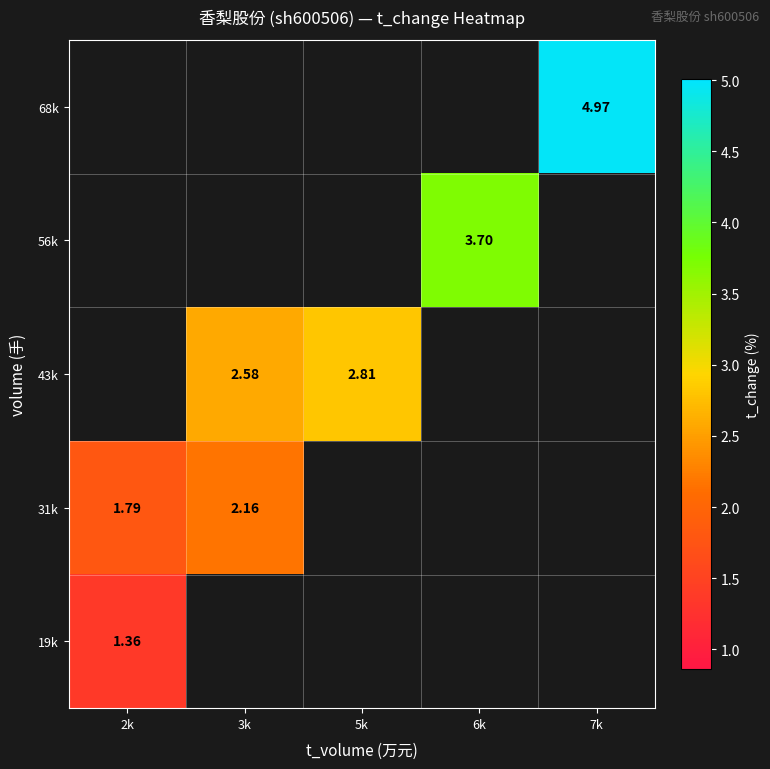

Where is 31k nearest to the value 1?

2k